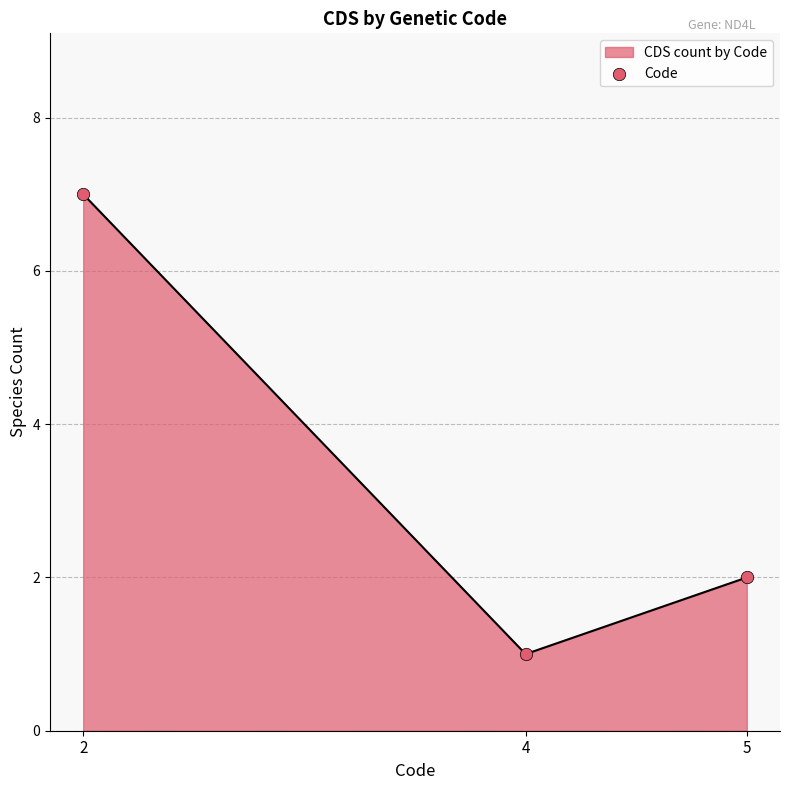

What is the change in value from 2 to 4?

-6